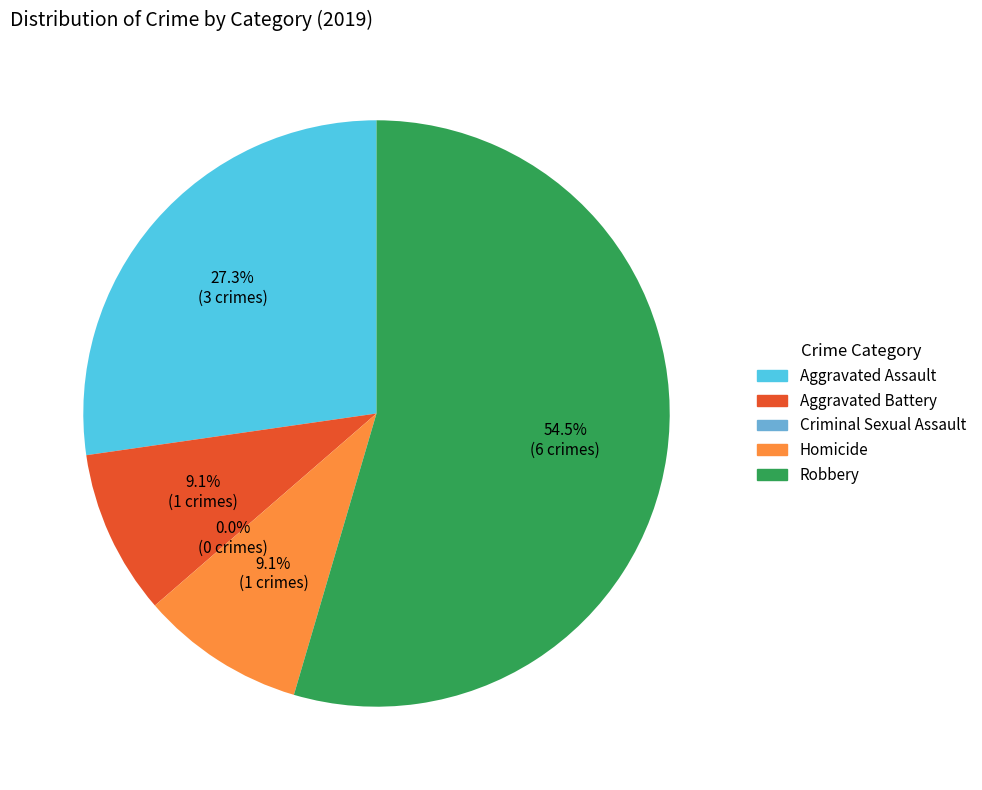

Count the number of slices in the pie.

5